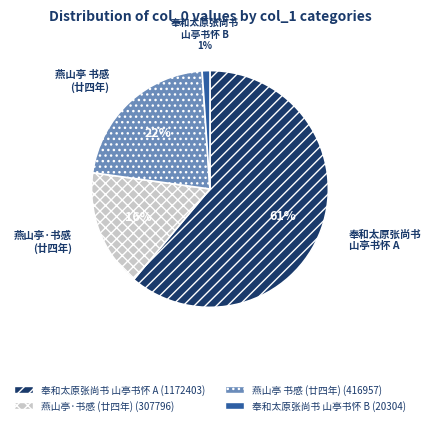

Is there a majority slice in this chart?

Yes